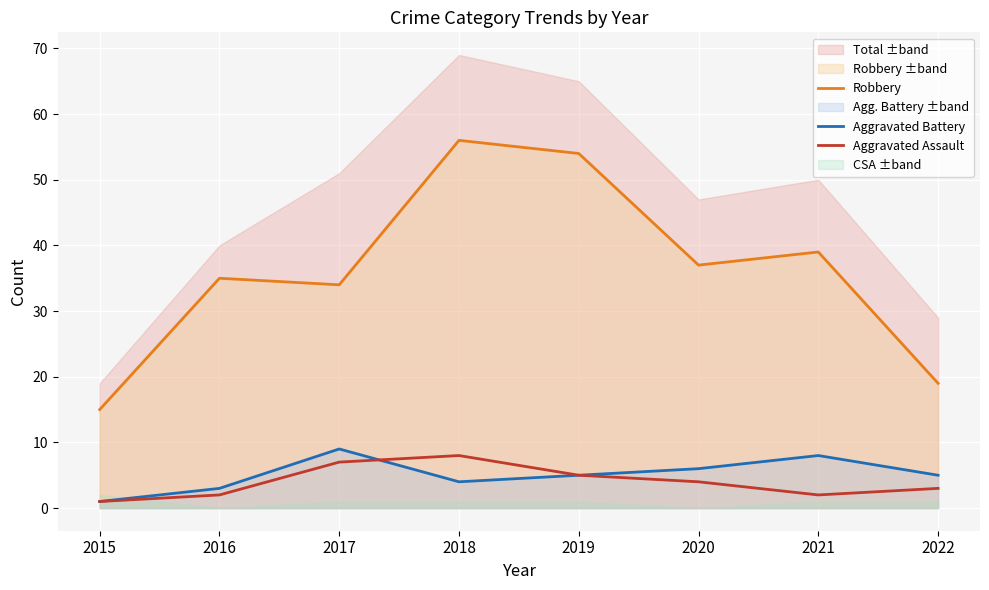

Reading left to right, extract all data points from this chart.

Robbery: 2015=15	2016=35	2017=34	2018=56	2019=54	2020=37	2021=39	2022=19
Aggravated Battery: 2015=1	2016=3	2017=9	2018=4	2019=5	2020=6	2021=8	2022=5
Aggravated Assault: 2015=1	2016=2	2017=7	2018=8	2019=5	2020=4	2021=2	2022=3